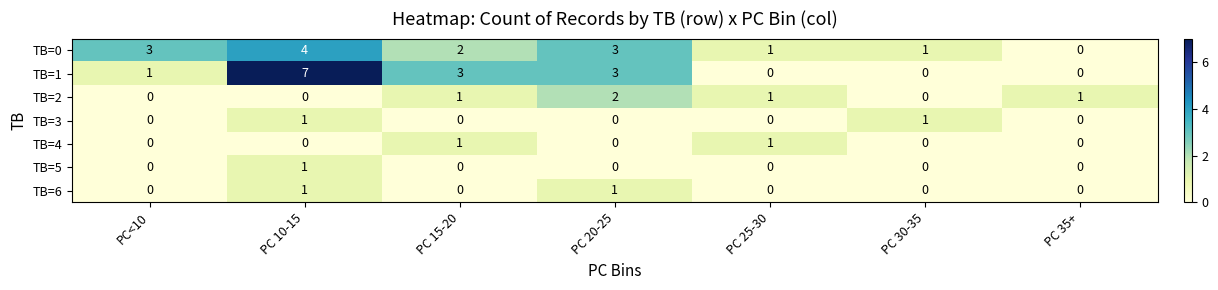

Which series has the largest range (max minus min)?

TB=1